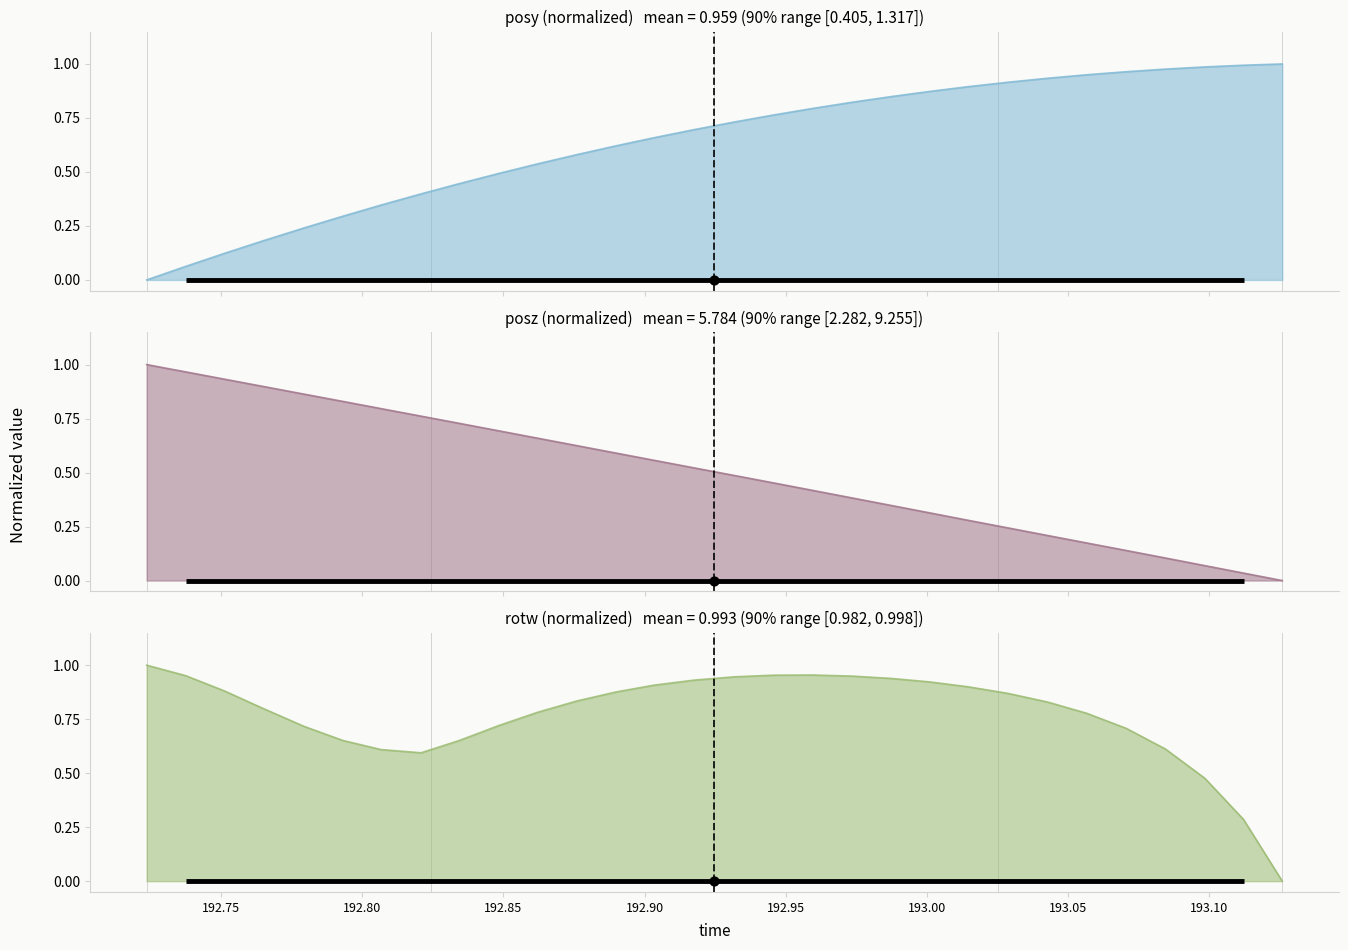

At how many categories does at least one series exceed 0?

30